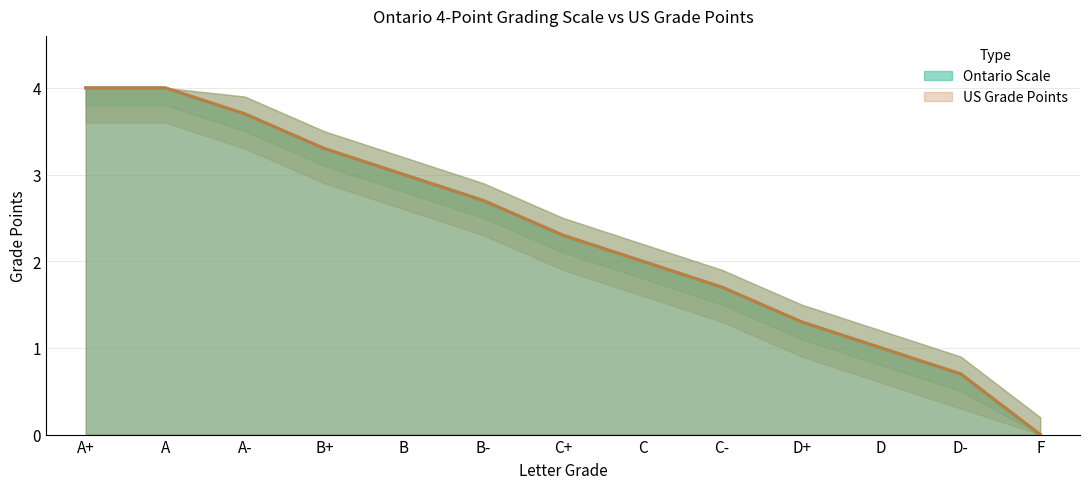

The Ontario Scale series shows 4.0 at A+. True or false?

True